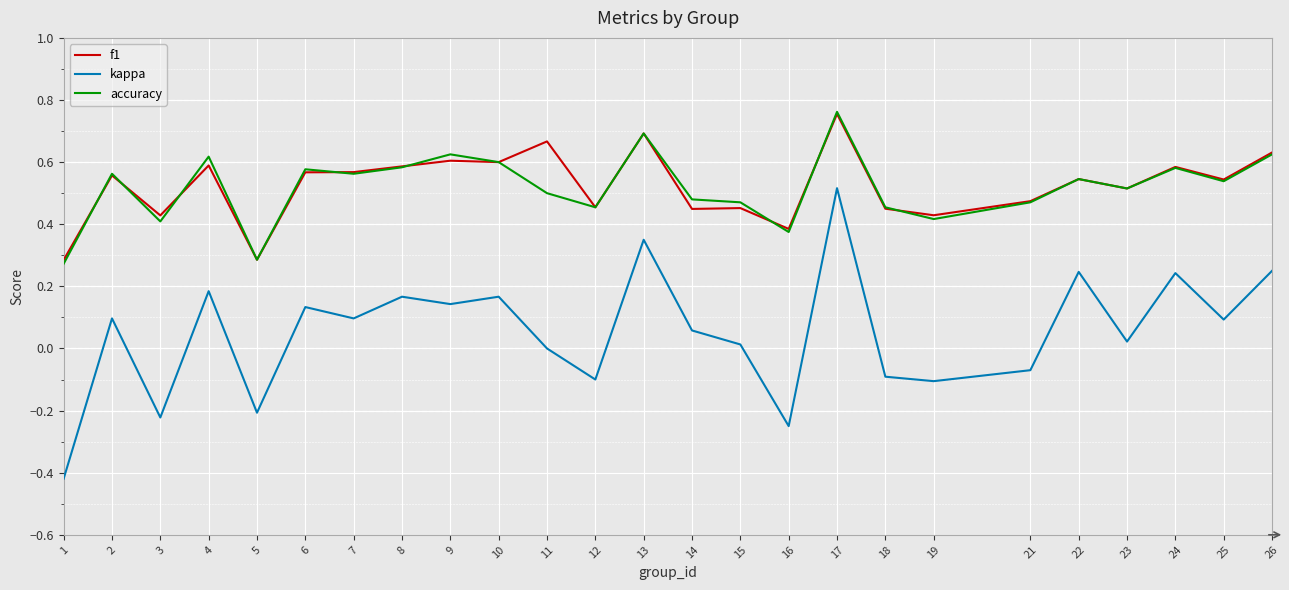

The accuracy series shows 0.3 at 12. True or false?

False